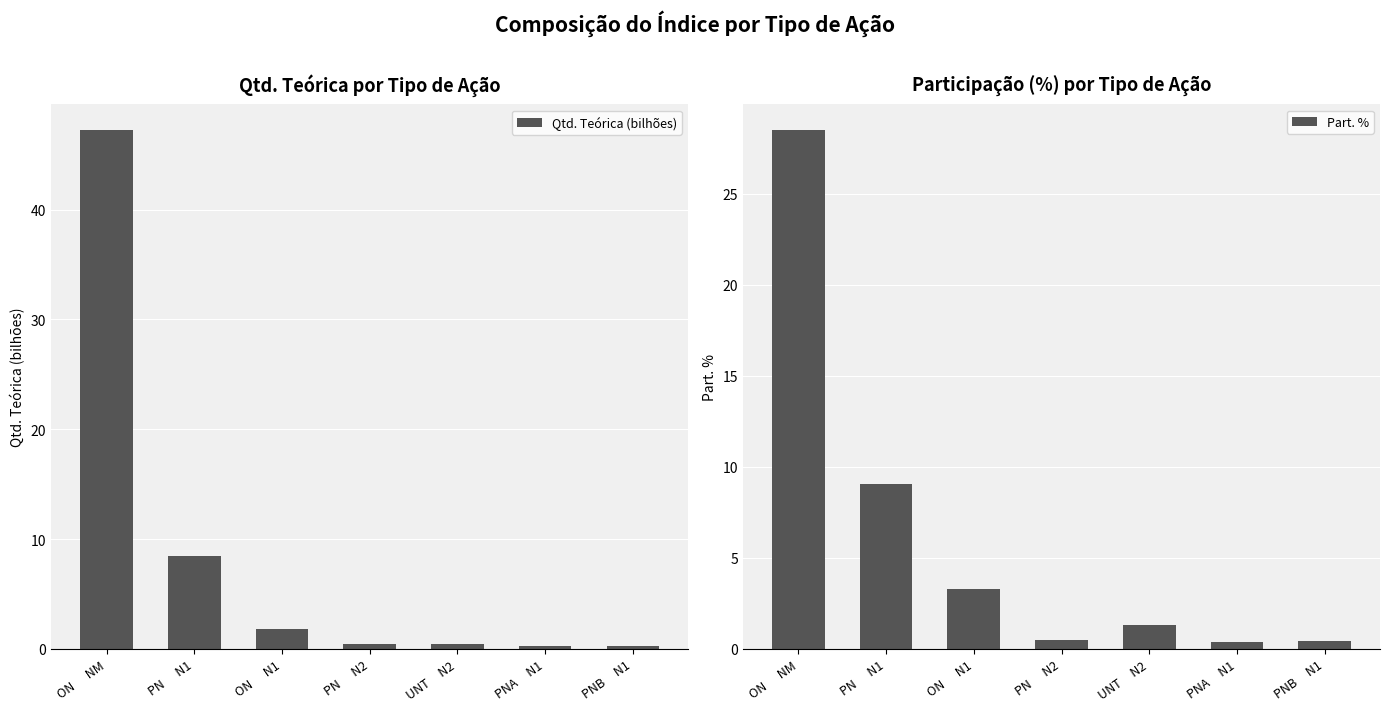

What is the difference between the Qtd. Teórica (bilhões) values at PNA     N1 and ON      NM?

47.0